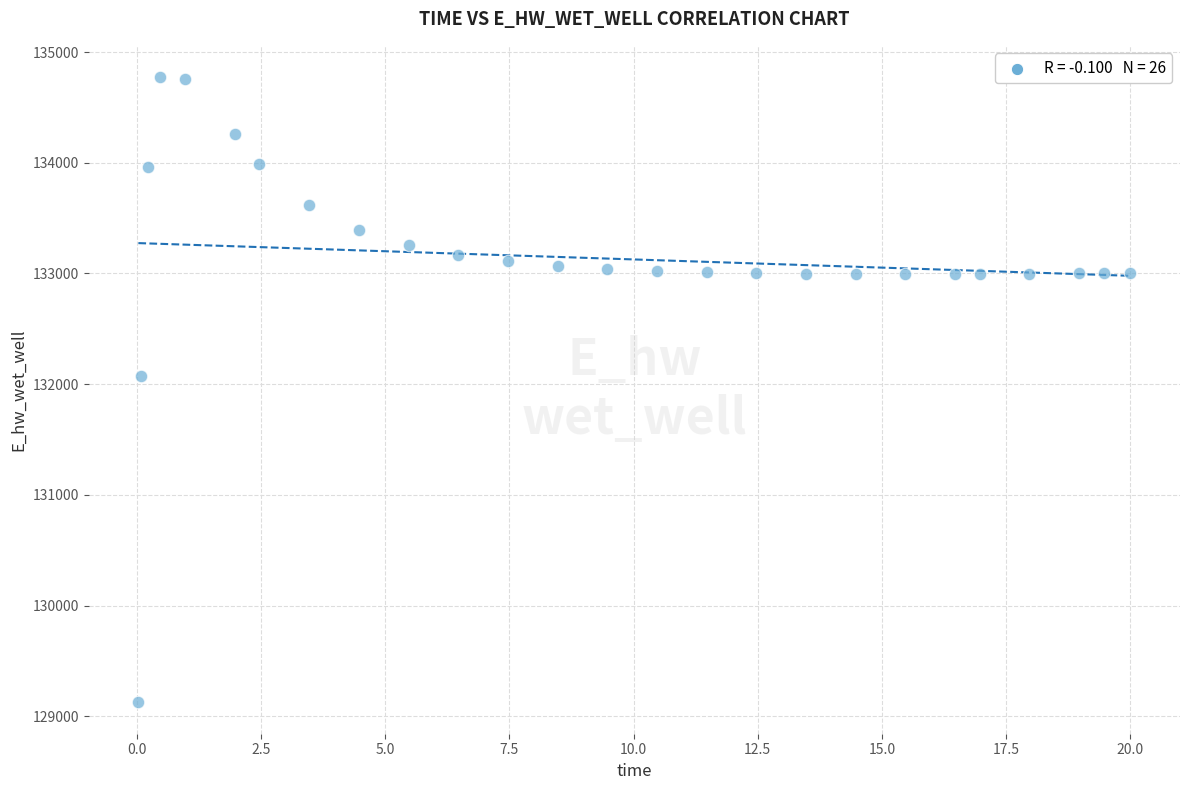

What Y value in the scatter plot is closest to 131949?

132072.2